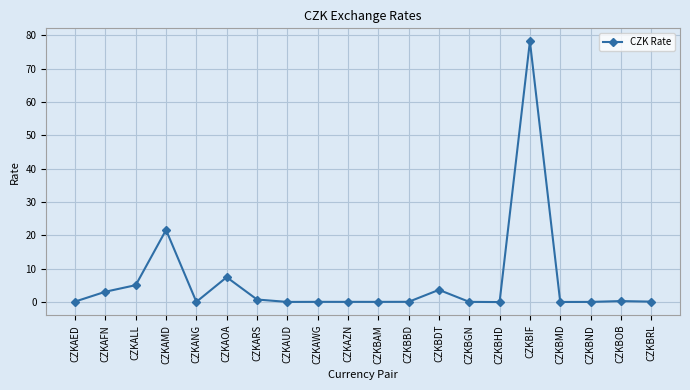

Does the chart display data point markers on the line(s)?

Yes